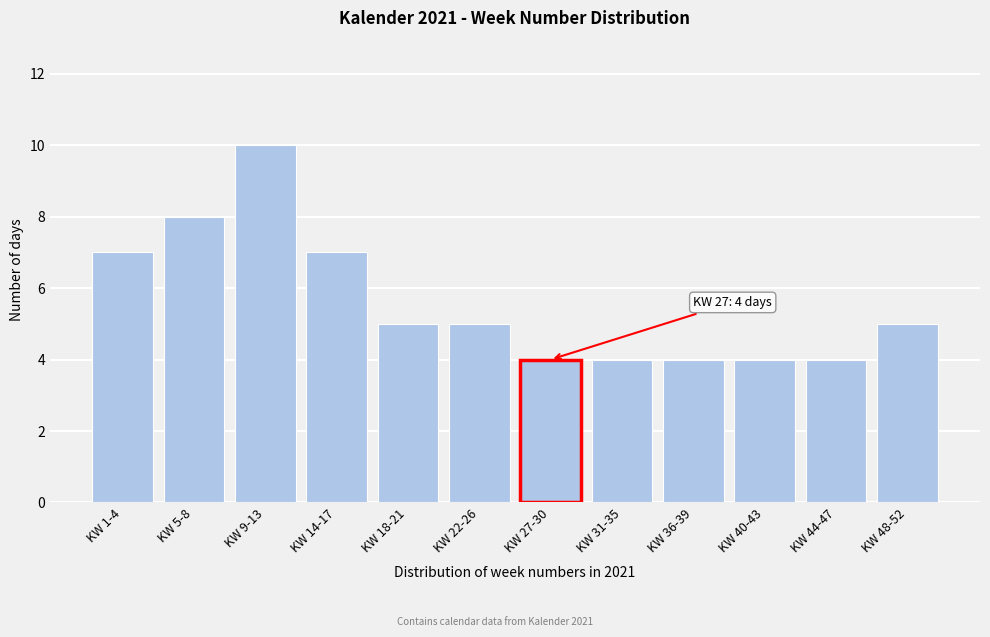

Reading left to right, extract all data points from this chart.

7	8	10	7	5	5	4	4	4	4	4	5